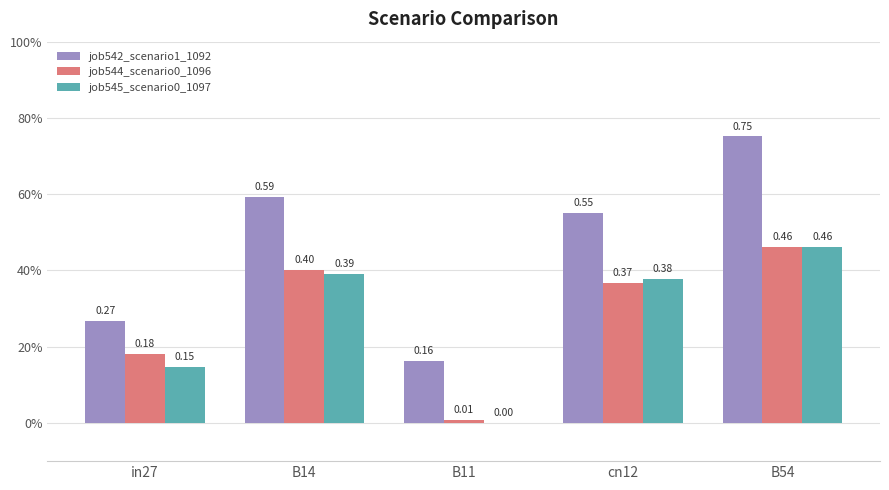

Which category has the lowest value across all series?

B11